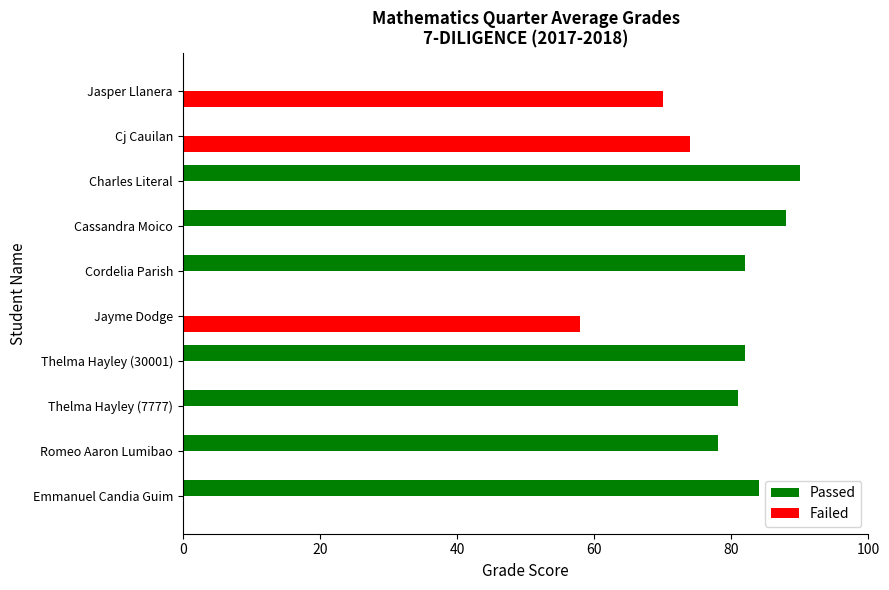

What is the highest value of the Failed series?

74